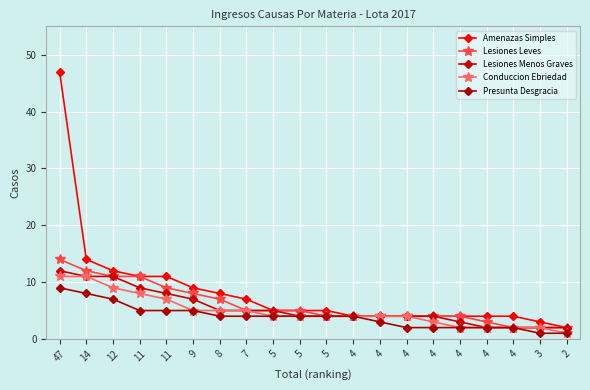

What is the minimum value for Lesiones Menos Graves?

2